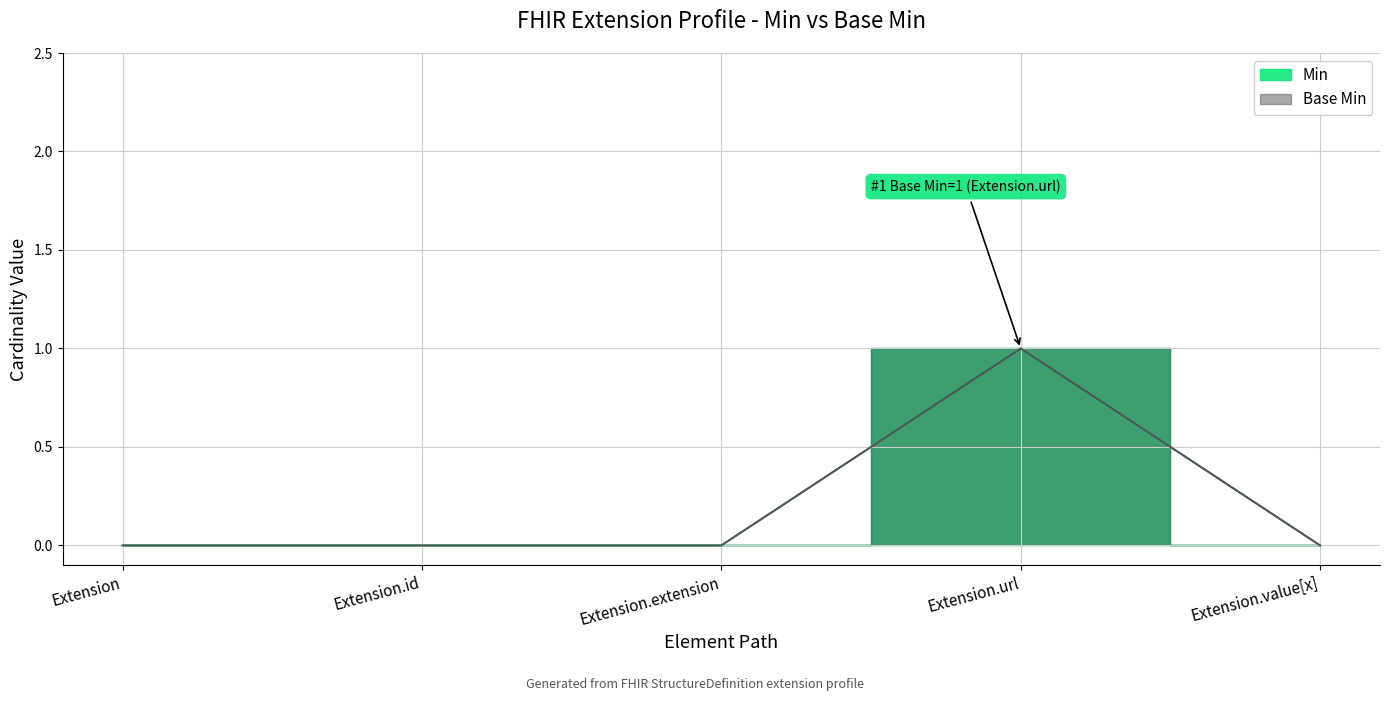

The value of Base Min at Extension.id is 0. True or false?

True